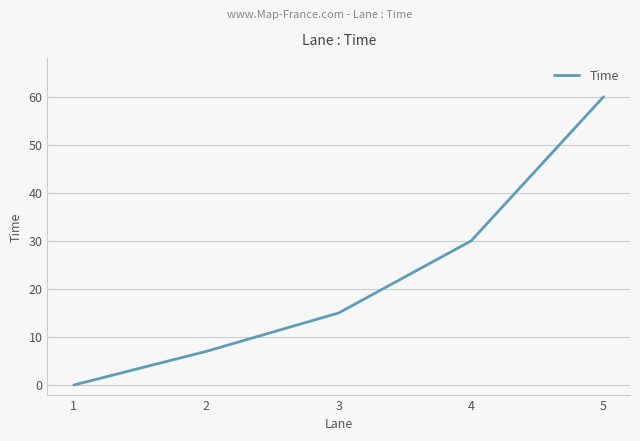

Between 2 and 5, which is larger?

5